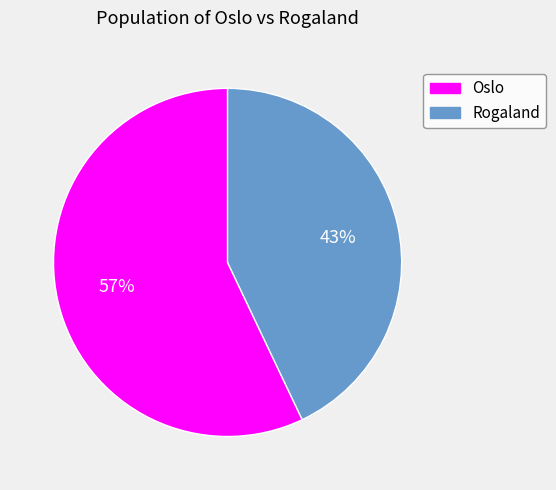

Which slice is the smallest?

Rogaland